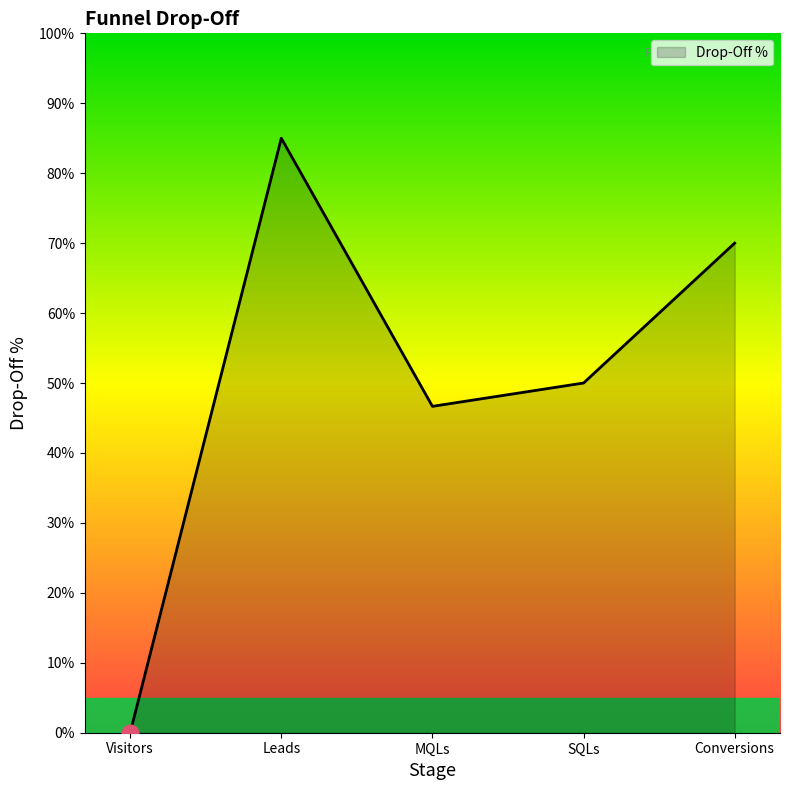

What is the difference between the values at Visitors and Conversions?

0.7